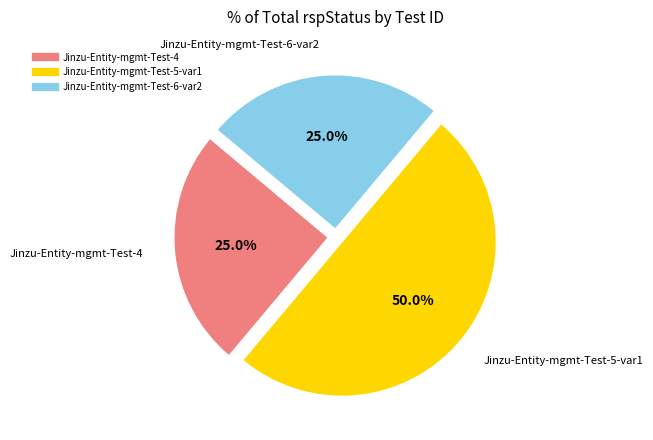

To the nearest percent, what is the difference between the Jinzu-Entity-mgmt-Test-5-var1 and Jinzu-Entity-mgmt-Test-6-var2 slice percentages?

25%